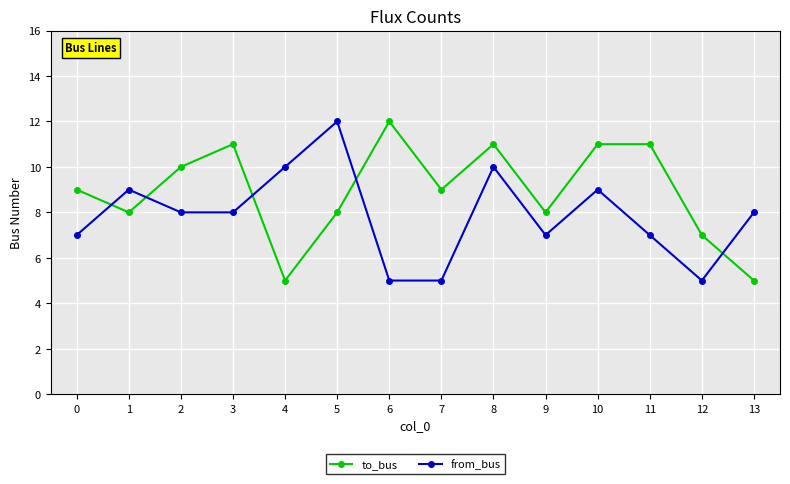

What is the greatest value displayed?

12